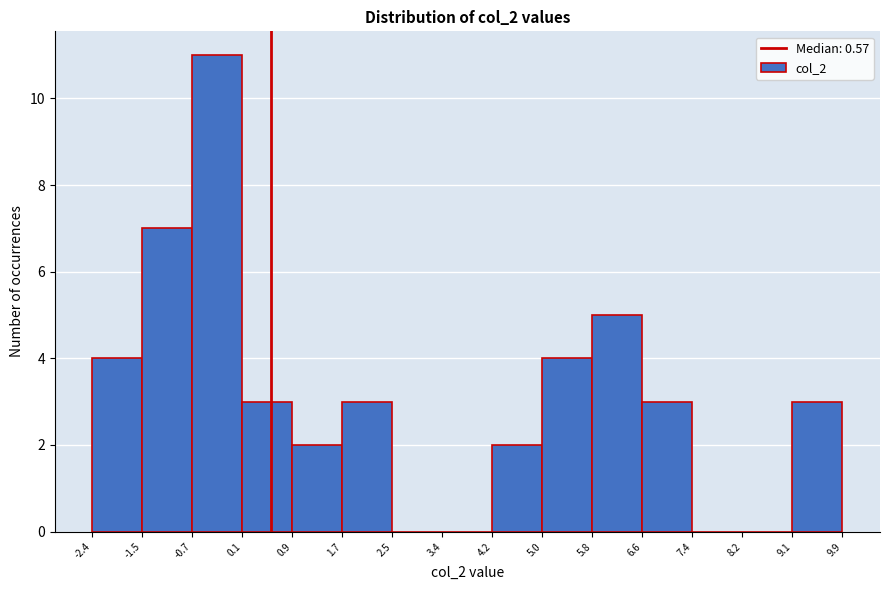

How tall is the bar that spans 5.0 to 5.8 on the x-axis? The values are not printed on the chart, so give them approximately, as read against the axis.

4